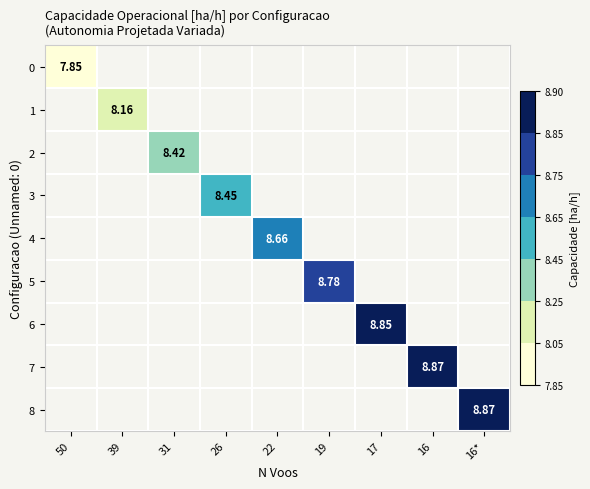

Rank the series at 19 from lowest to highest value.

0, 1, 2, 3, 4, 5, 6, 7, 8